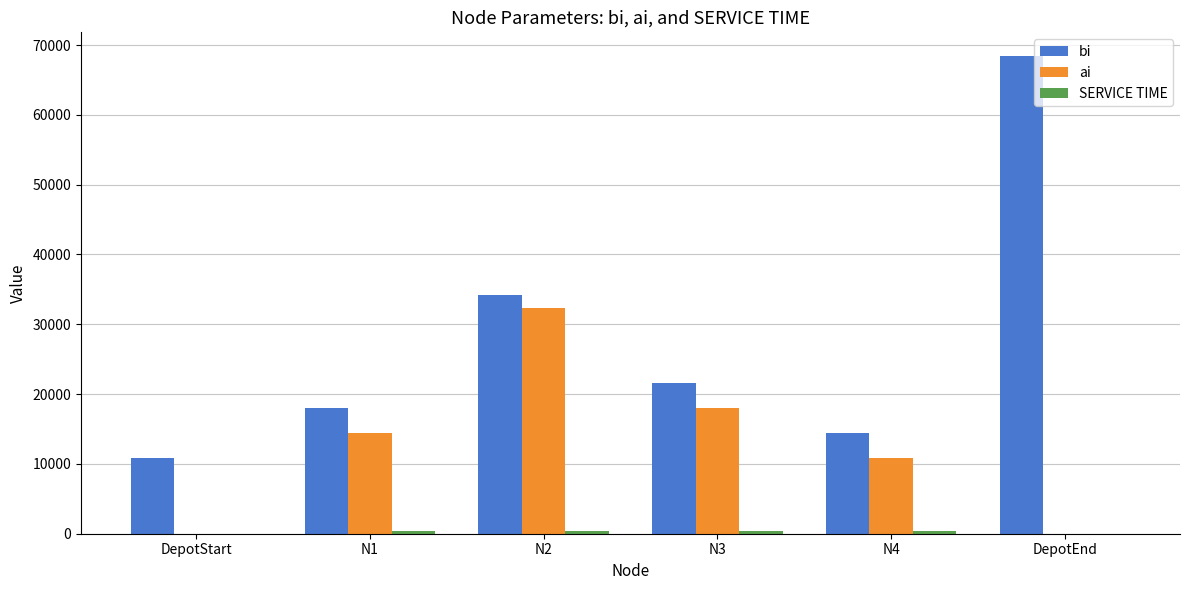

How many groups of bars are there?

6